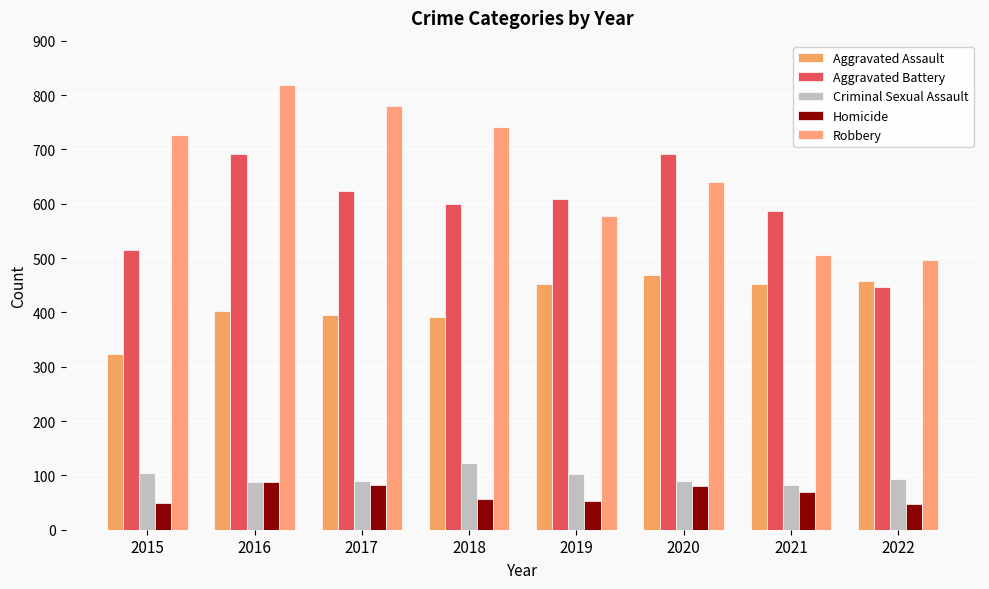

Reading left to right, transcribe all the data shown in this chart.

Aggravated Assault: 323	402	396	392	452	468	452	457
Aggravated Battery: 515	691	623	600	608	691	587	446
Criminal Sexual Assault: 105	87	90	122	102	89	82	94
Homicide: 50	87	82	56	53	81	69	48
Robbery: 726	819	780	741	577	639	506	497